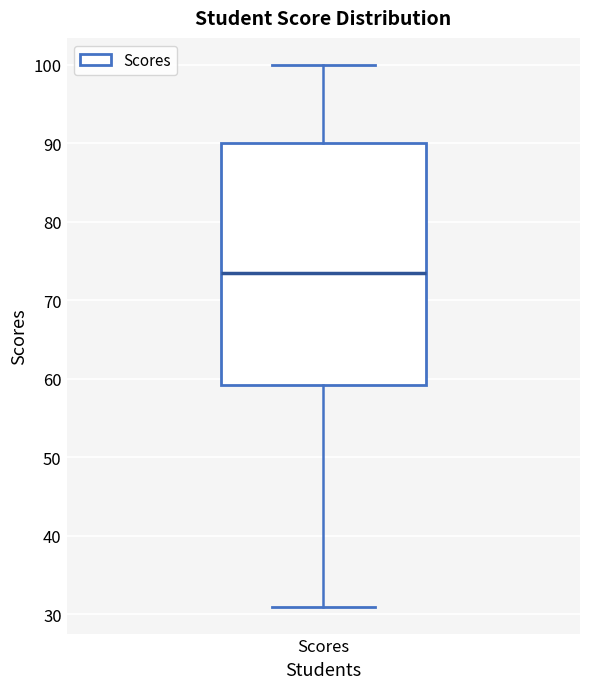

Where does the median line of the box for Scores sit on the y-axis? The values are not printed on the chart, so give them approximately, as read against the axis.

74